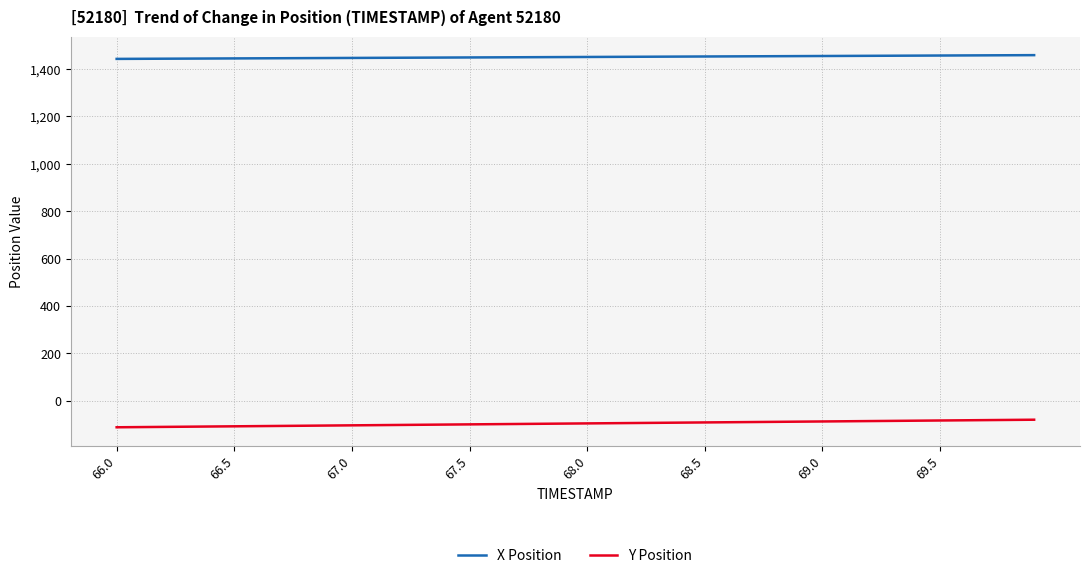

What is the highest value of the Y Position series?

-80.0